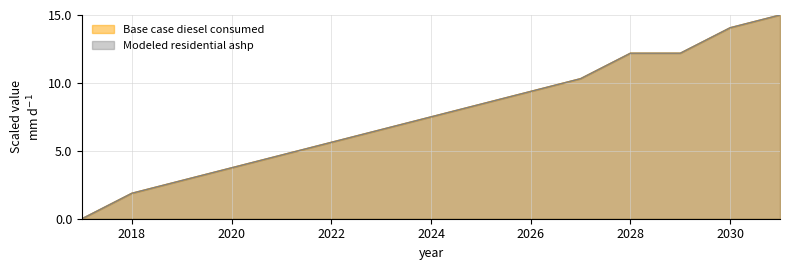

How many lines are shown in the chart?

2